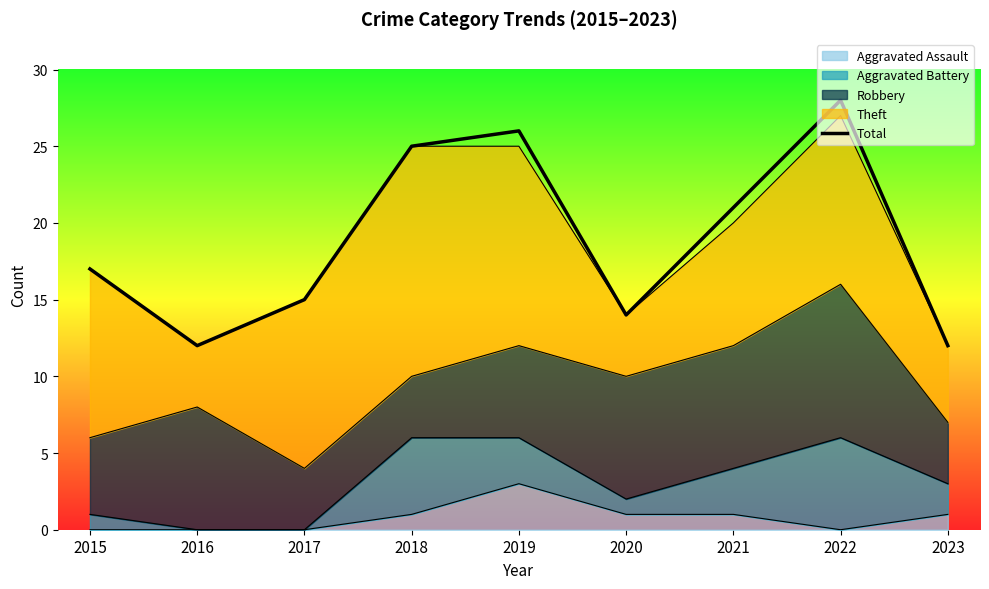

How many data points are less than 17?

4